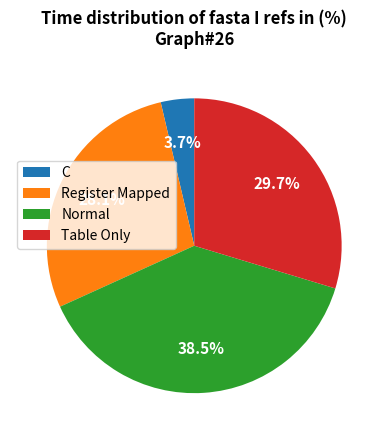

What percentage is the C slice, to the nearest percent?

4%